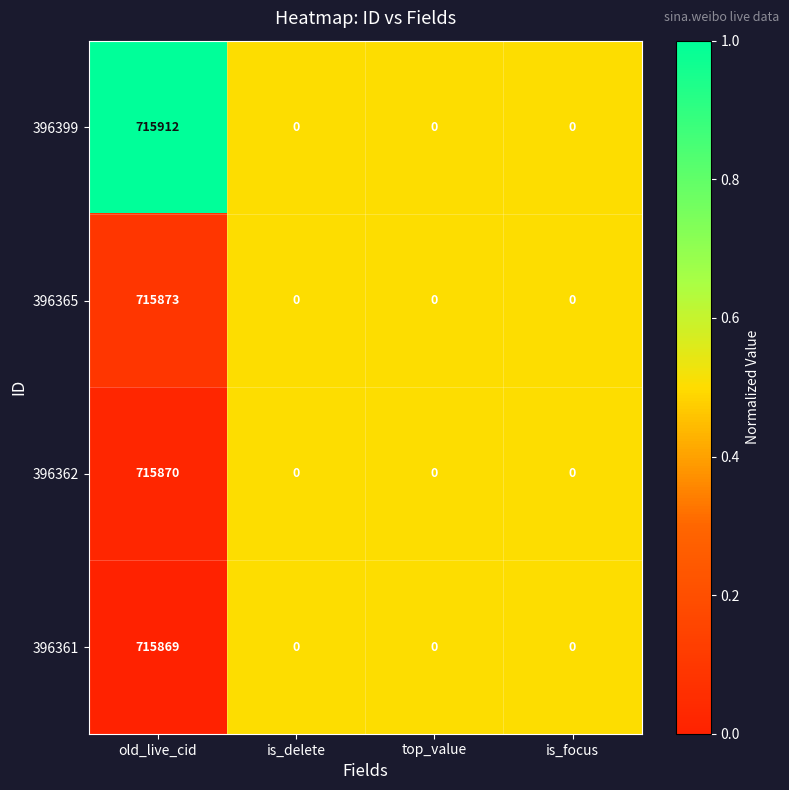

The 396365 series shows 0 at top_value. True or false?

True